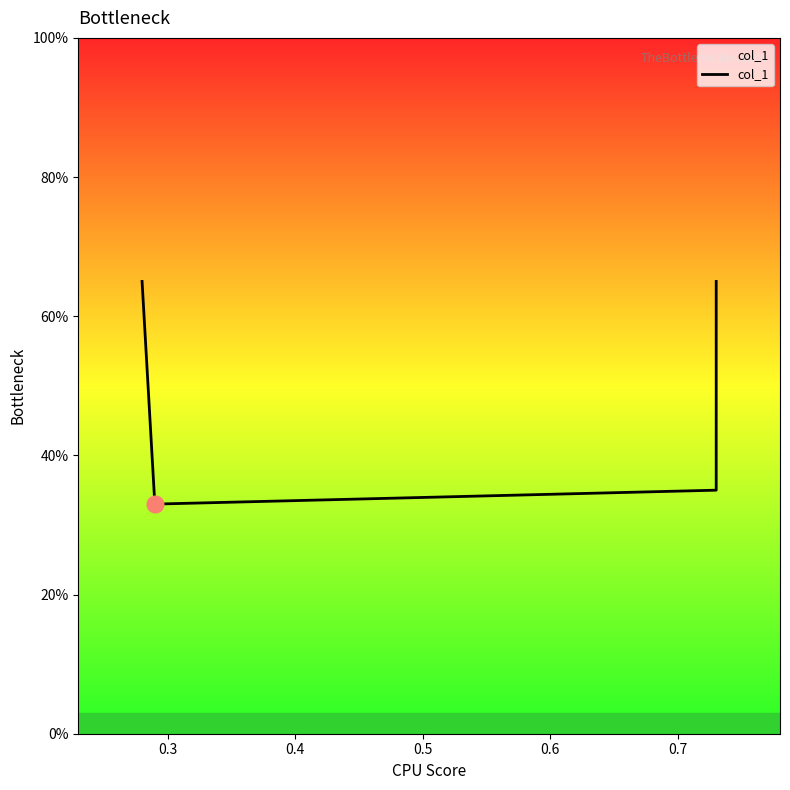

What is the value of the 2nd point from the left?

0.3